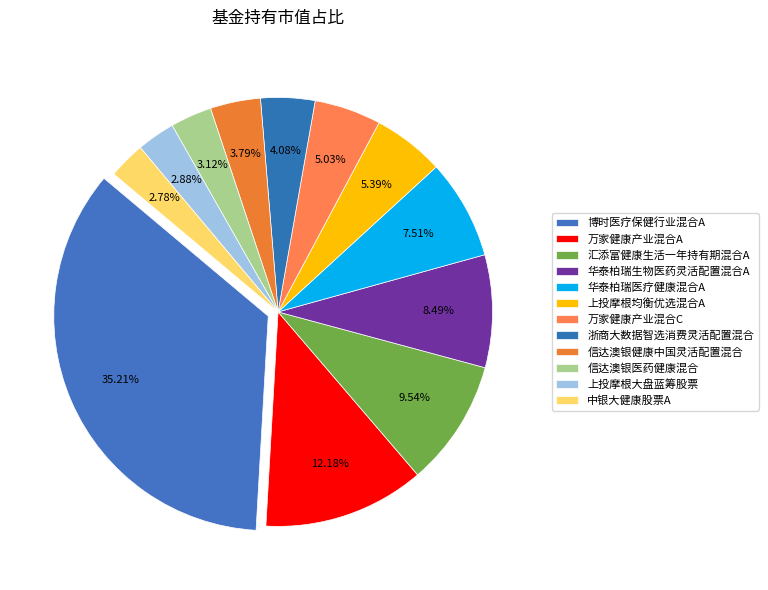

What percentage is NOT represented by 上投摩根大盘蓝筹股票?

97.1%